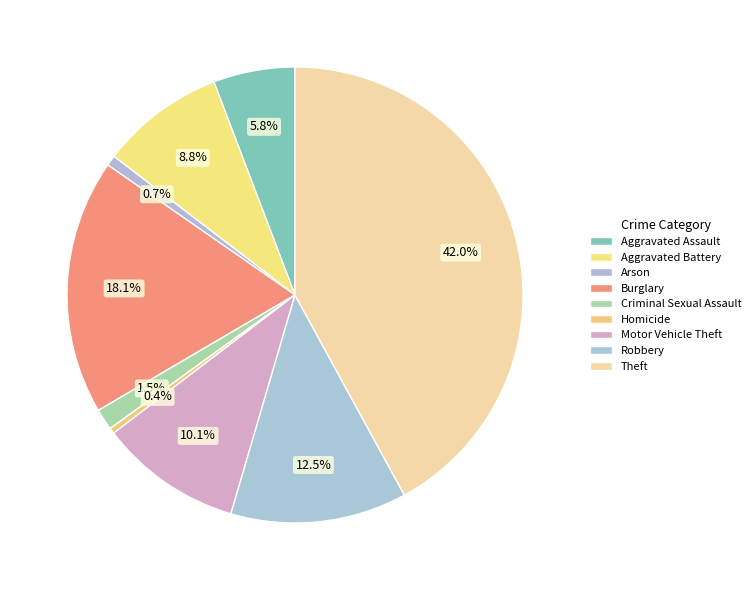

What percentage is NOT represented by Homicide?

99.6%